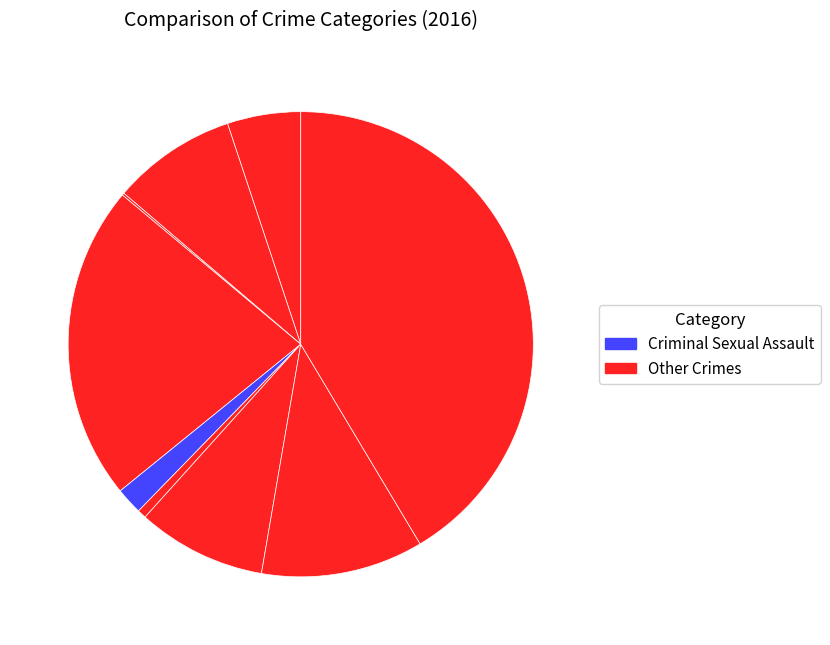

Rank the categories by value from lowest to highest.

Arson, Homicide, Criminal Sexual Assault, Aggravated Assault, Aggravated Battery, Motor Vehicle Theft, Robbery, Burglary, Theft